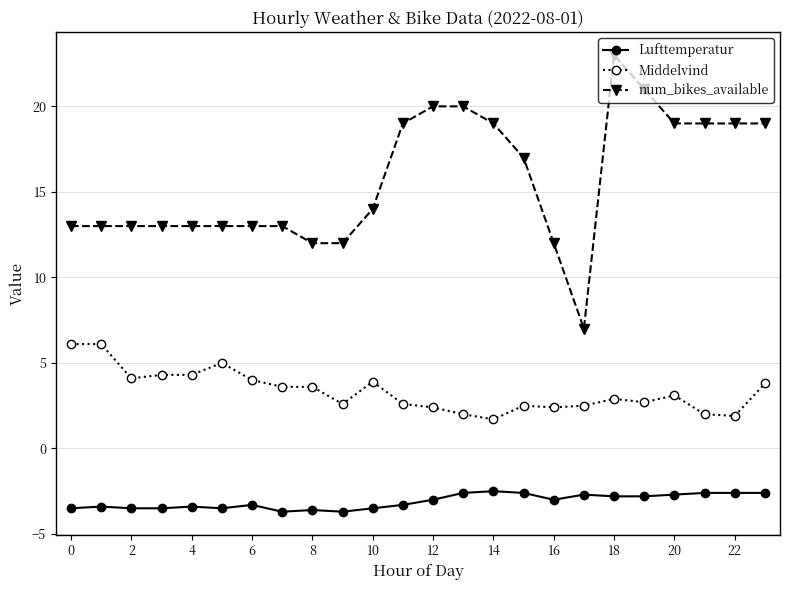

What is the value of the Lufttemperatur point at the 6th from the left?

-3.5